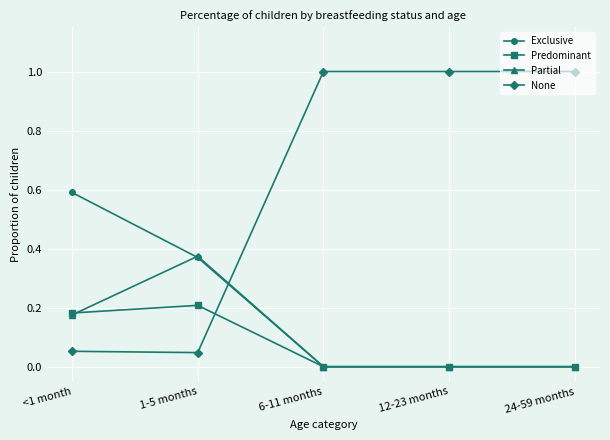

How many distinct data groups are displayed?

4